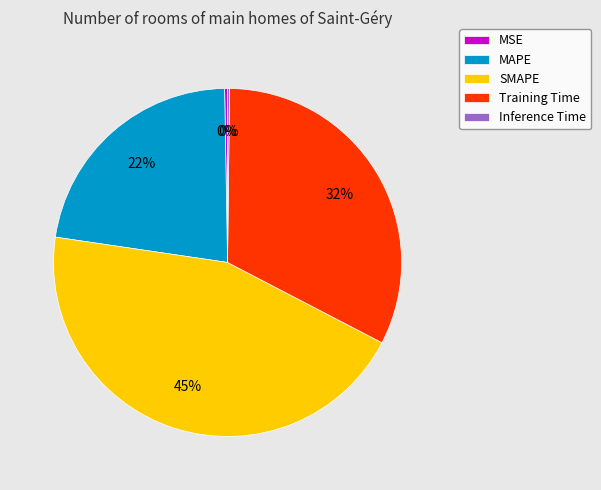

True or false: SMAPE accounts for 35% of the total.

False